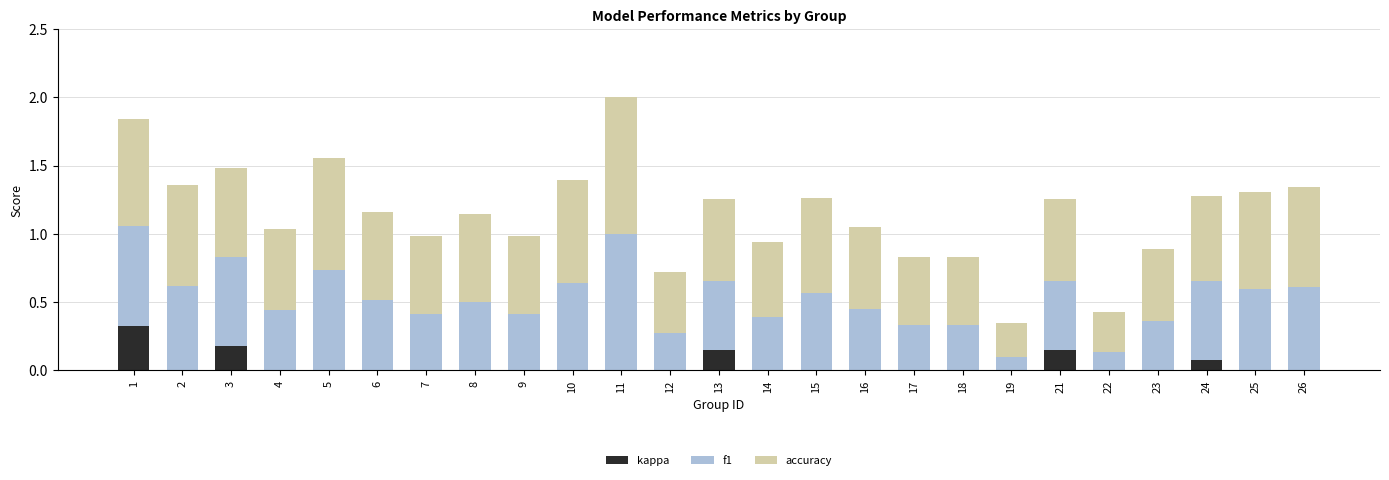

What is the total value across all series at 8?

1.1